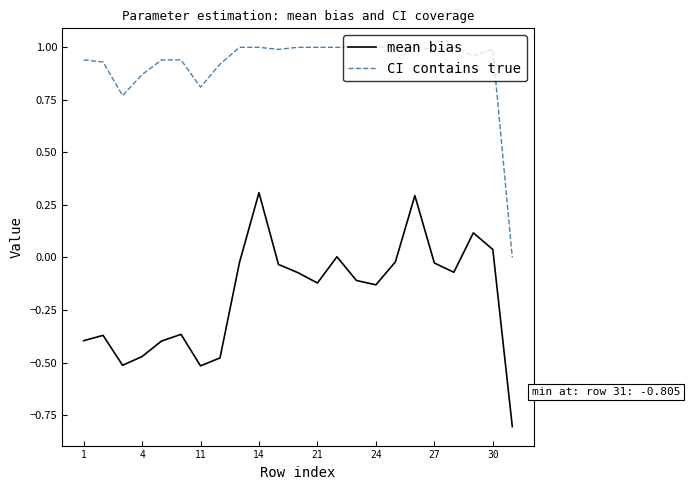

What is the maximum value for mean bias?

0.3